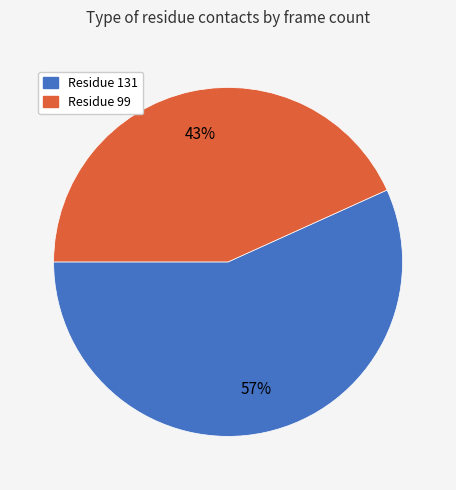

Is there a majority slice in this chart?

Yes